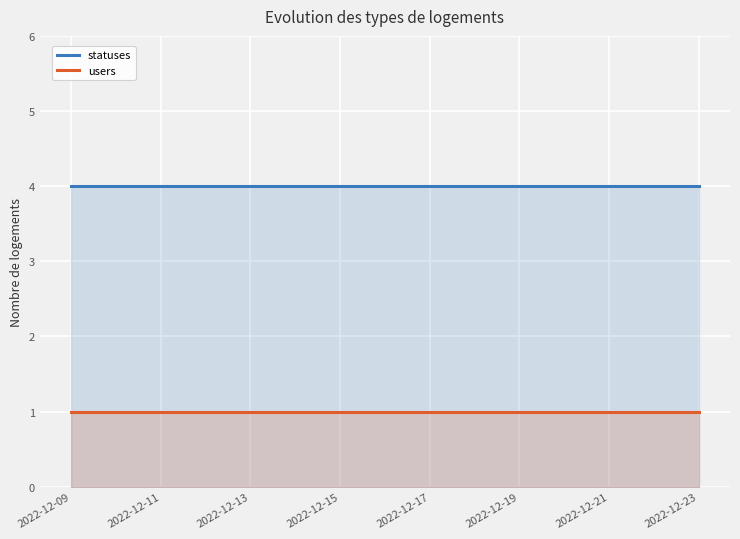

List the series in order of their peak value, lowest first.

users, statuses